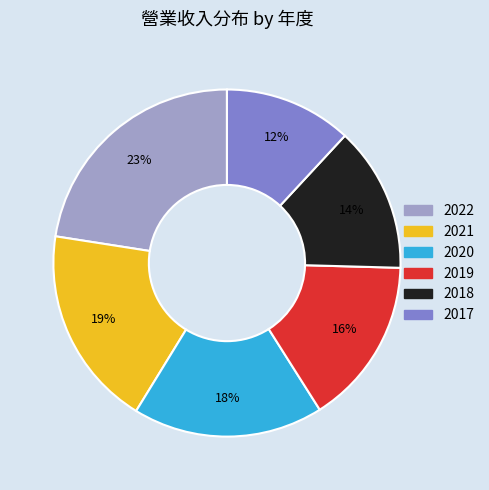

What percentage is the 2018 slice, to the nearest percent?

14%